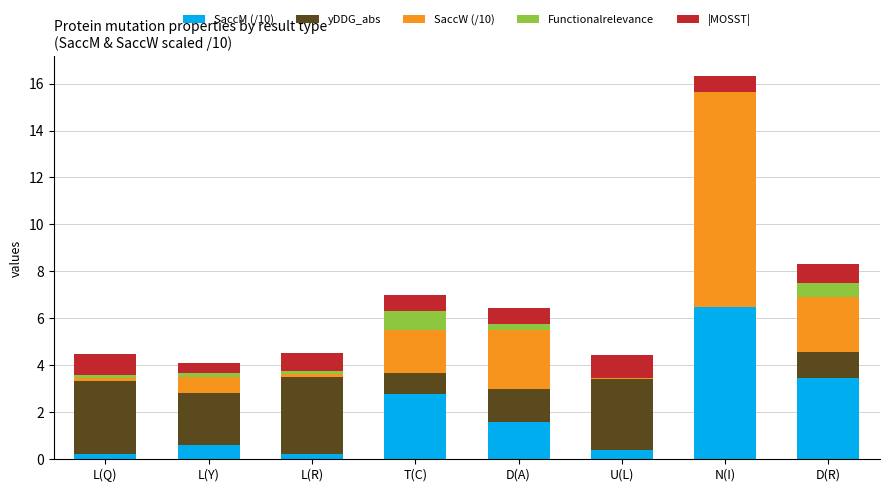

How many categories are shown in the chart?

8